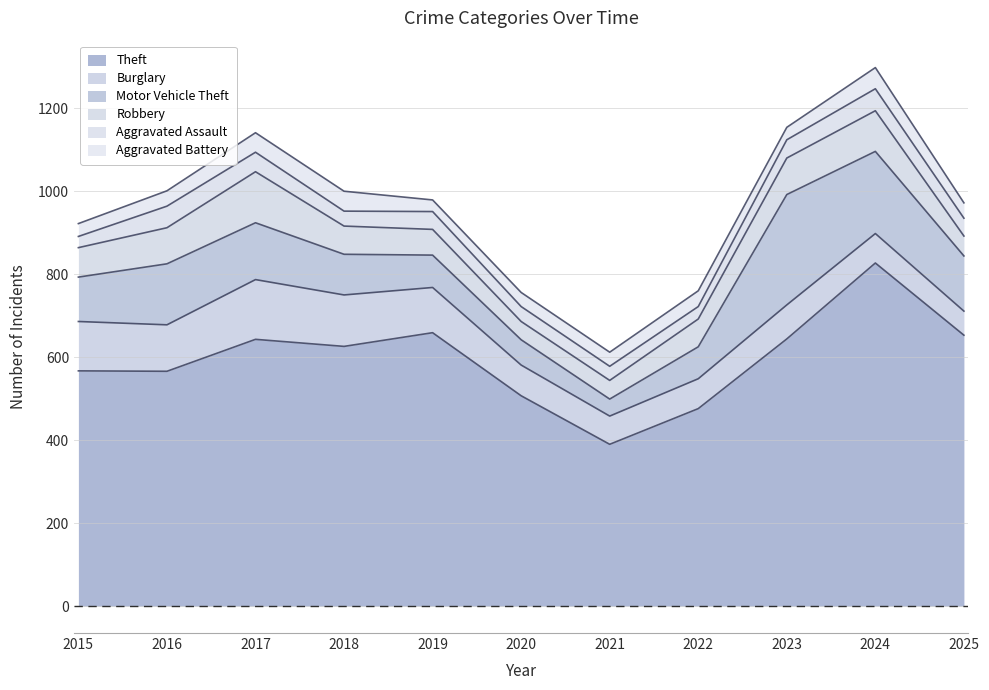

At how many categories does at least one series exceed 524?

8